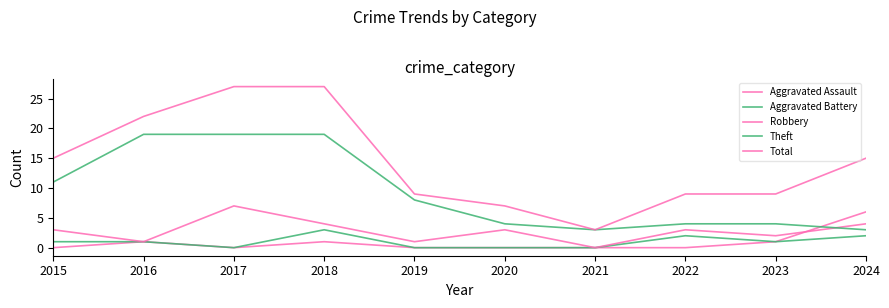

Reading left to right, what are all the values shown in this chart?

Aggravated Assault: 0	1	0	1	0	0	0	0	1	6
Aggravated Battery: 1	1	0	3	0	0	0	2	1	2
Robbery: 3	1	7	4	1	3	0	3	2	4
Theft: 11	19	19	19	8	4	3	4	4	3
Total: 15	22	27	27	9	7	3	9	9	15